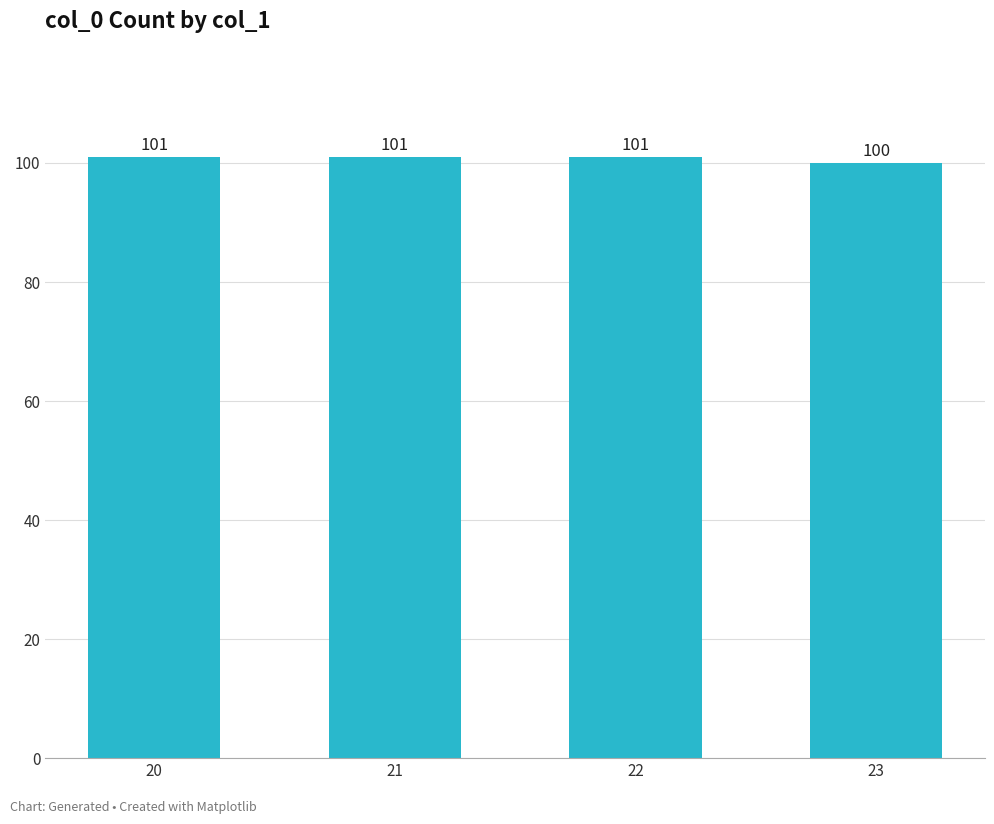

Does the chart contain stacked bars?

No